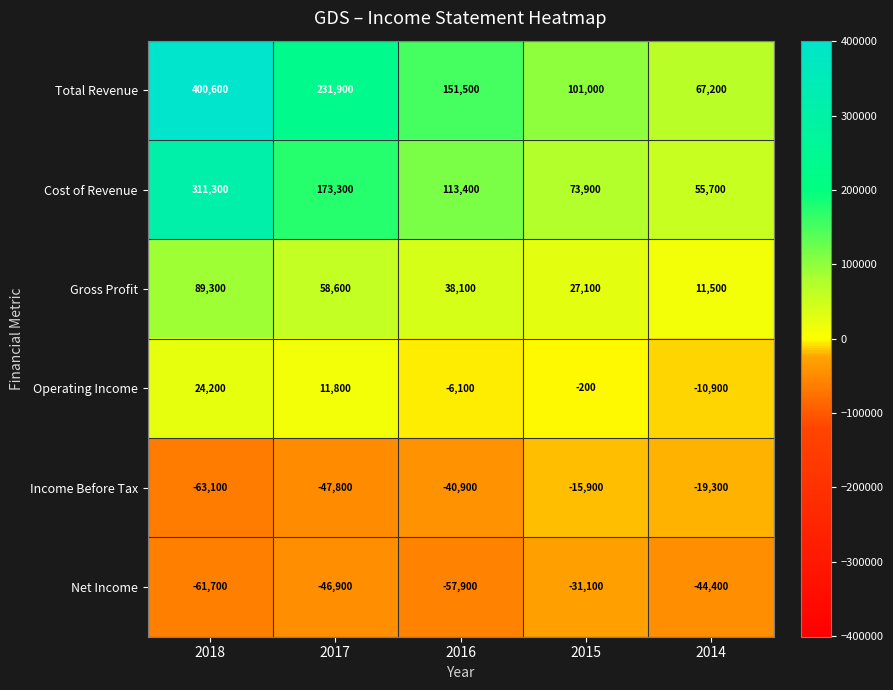

Reading left to right, transcribe all the data shown in this chart.

Total Revenue: 400600	231900	151500	101000	67200
Cost of Revenue: 311300	173300	113400	73900	55700
Gross Profit: 89300	58600	38100	27100	11500
Operating Income: 24200	11800	-6100	-200	-10900
Income Before Tax: -63100	-47800	-40900	-15900	-19300
Net Income: -61700	-46900	-57900	-31100	-44400